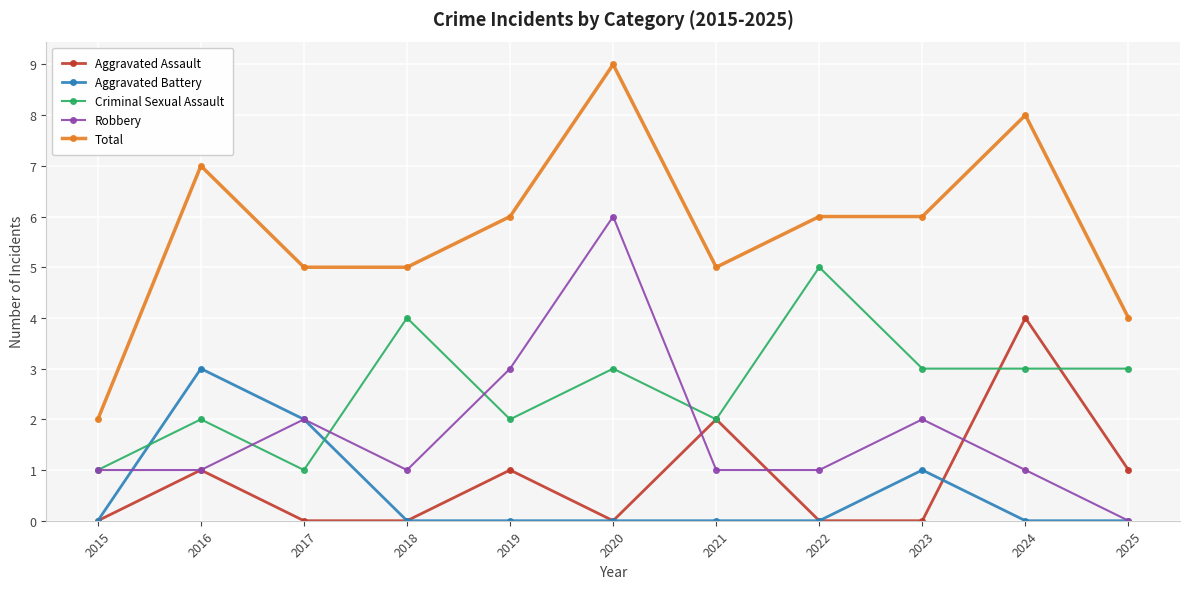

How many lines are shown in the chart?

5